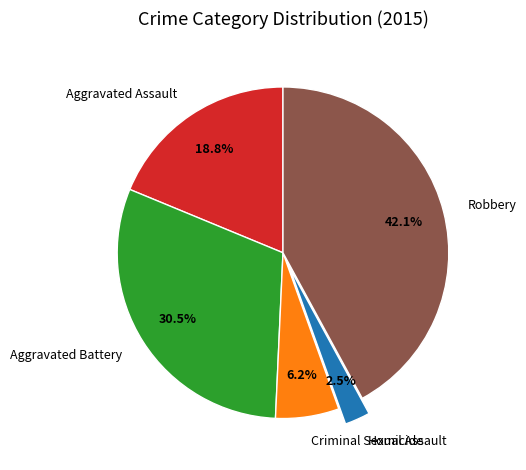

Does any single category account for the majority?

No